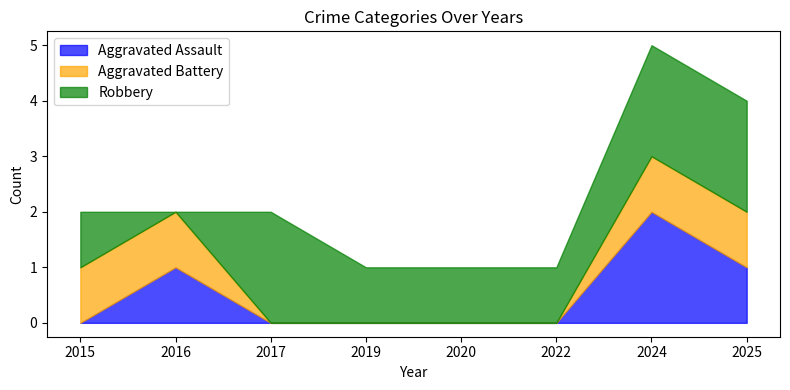

List the series in order of their peak value, highest first.

Aggravated Assault, Robbery, Aggravated Battery